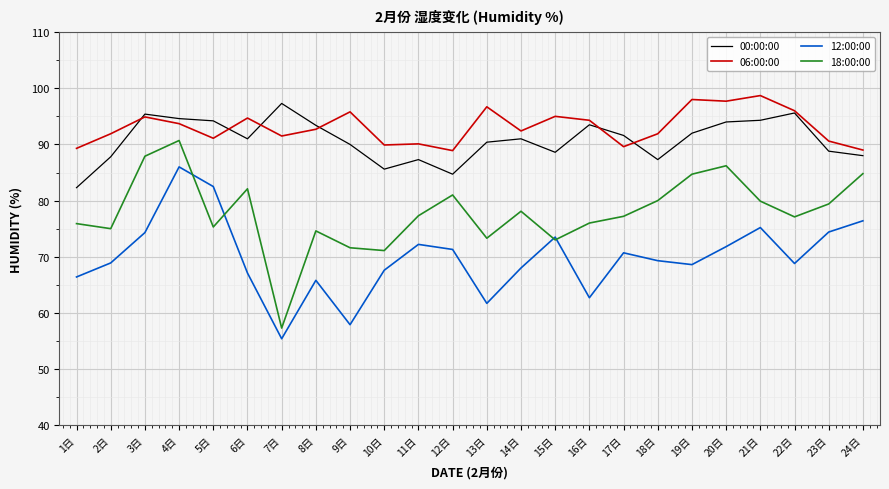

Is the value of 06:00:00 at 14日 greater than the value of 18:00:00 at 1日?

Yes